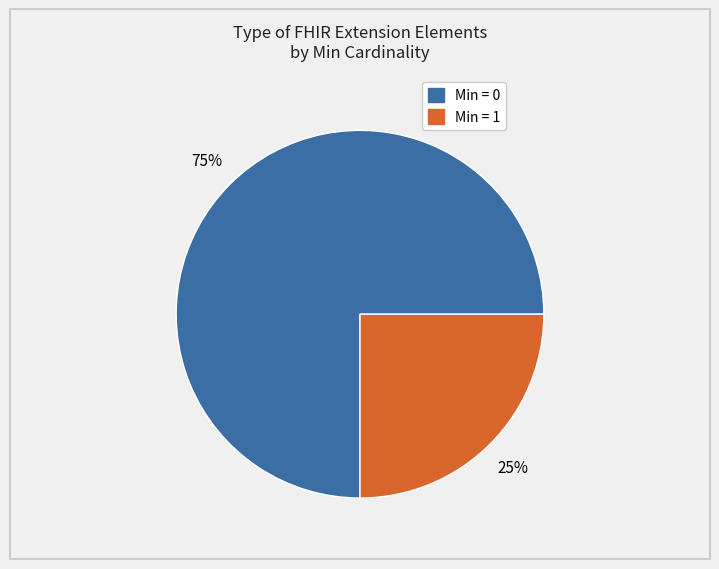

To the nearest percent, what is the difference between the largest and smallest slice percentages?

50%